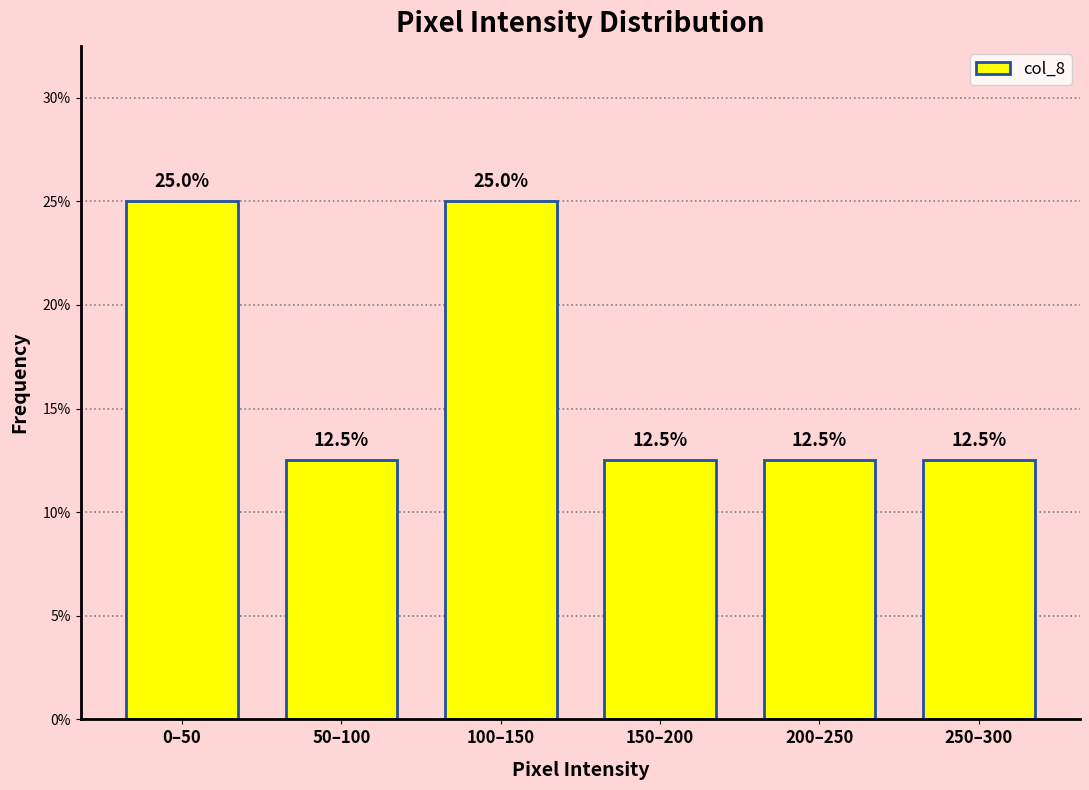

Reading left to right, transcribe all the data shown in this chart.

0–50=25.0	50–100=12.5	100–150=25.0	150–200=12.5	200–250=12.5	250–300=12.5